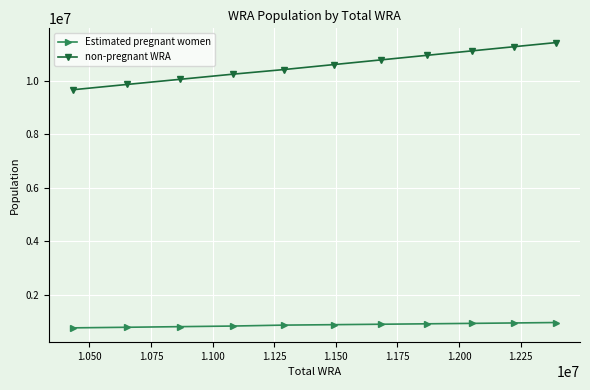

What is the value of the Estimated pregnant women point at the 1st from the left?

770244.8